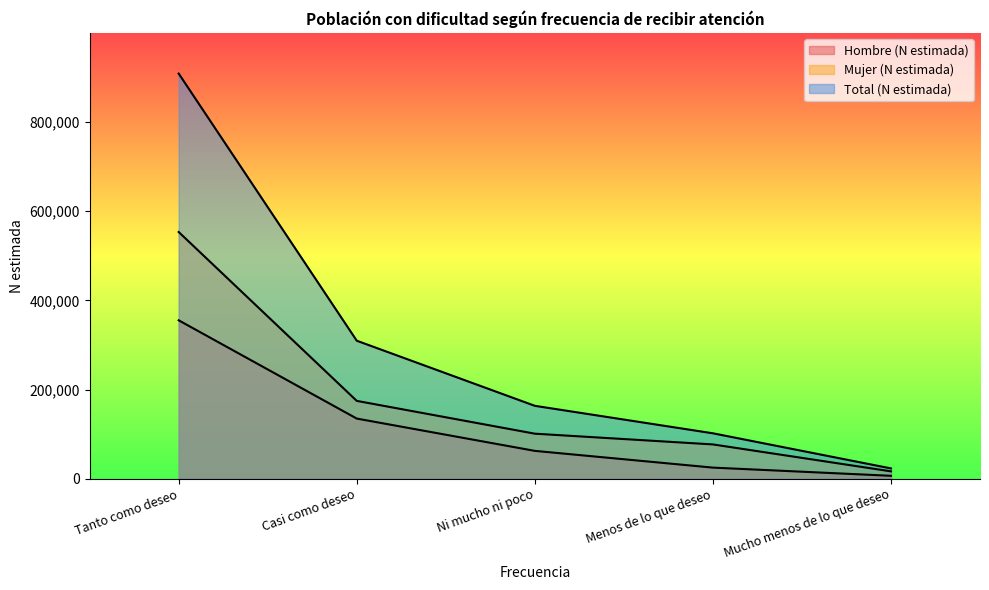

What is the value of the Total (N estimada) point at the 4th from the left?

101885